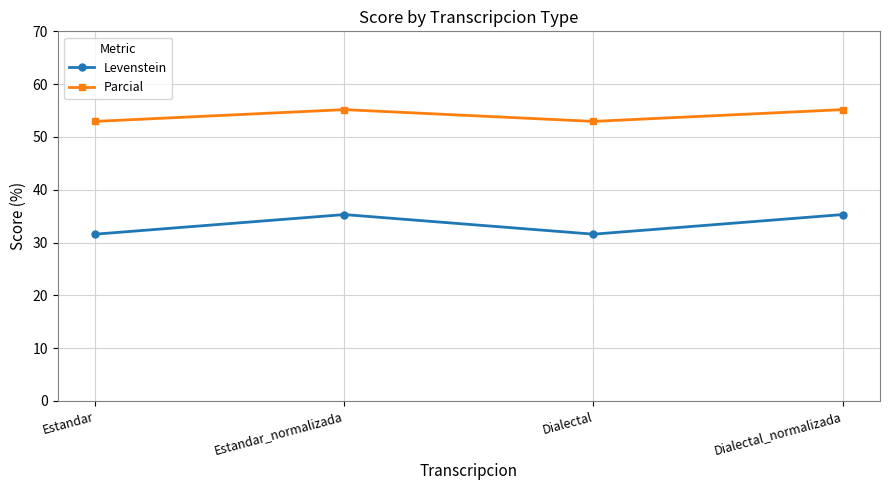

What is the difference between the Levenstein values at Estandar_normalizada and Estandar?

3.7